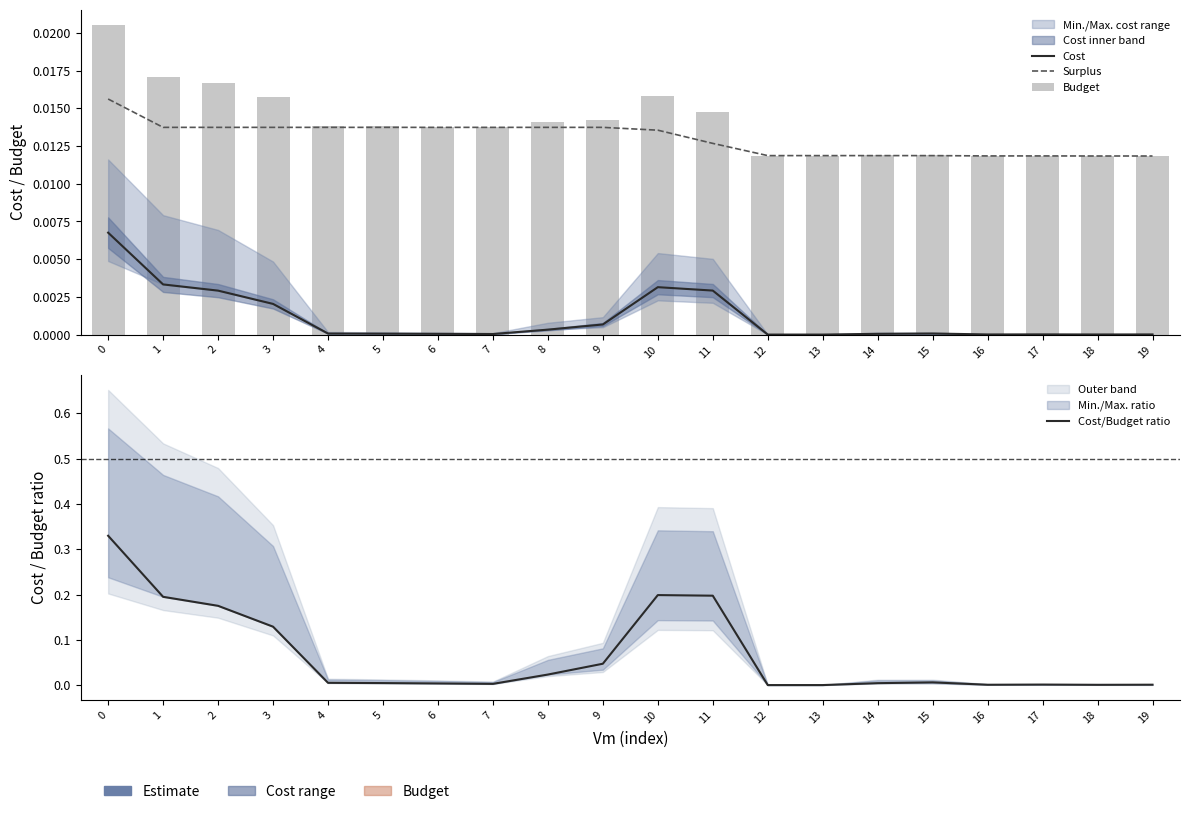

Does the chart contain any negative values?

No